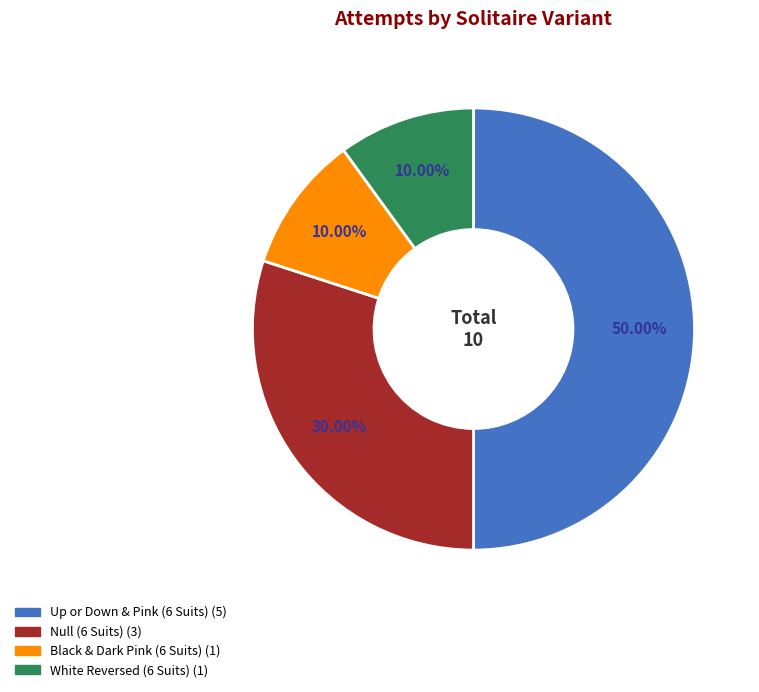

The Up or Down & Pink (6 Suits) slice represents 55% of the pie. True or false?

False